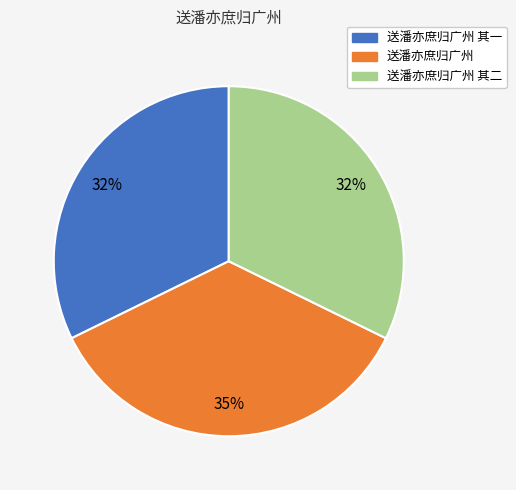

To the nearest percent, what is the combined percentage of 送潘亦庶归广州 and 送潘亦庶归广州 其一?

68%